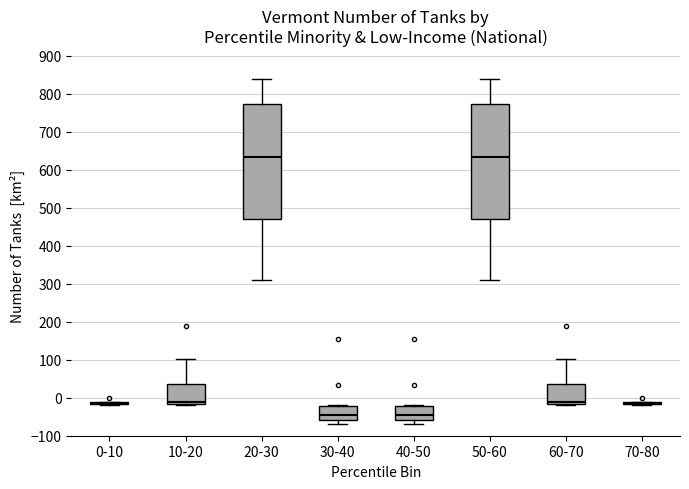

Reading left to right, transcribe this box plot: for each box, give where its median line is, the range the box spans, and where its two whiskers end, as read against the y-axis. The values are not printed on the chart, so give them approximately, as read against the axis.

0-10: box collapsed to a line at -20, whiskers -20 to -10
10-20: median -10, box -20 to 40, whiskers -20 to 100
20-30: median 630, box 470 to 770, whiskers 310 to 840
30-40: median -50, box -60 to -20, whiskers -70 to -20 (just above the box's upper edge)
40-50: median -50, box -60 to -20, whiskers -70 to -20 (just above the box's upper edge)
50-60: median 630, box 470 to 770, whiskers 310 to 840
60-70: median -10, box -20 to 40, whiskers -20 to 100
70-80: box collapsed to a line at -20, whiskers -20 to -10